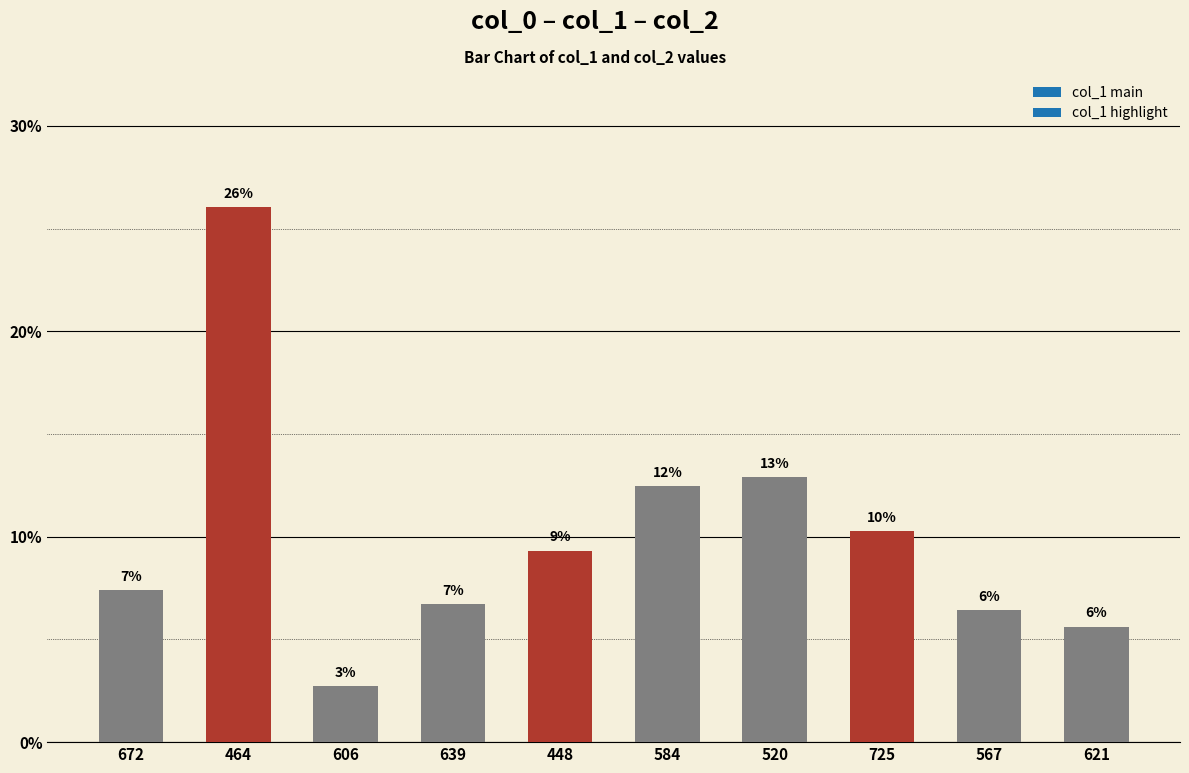

Are the bars horizontal?

No